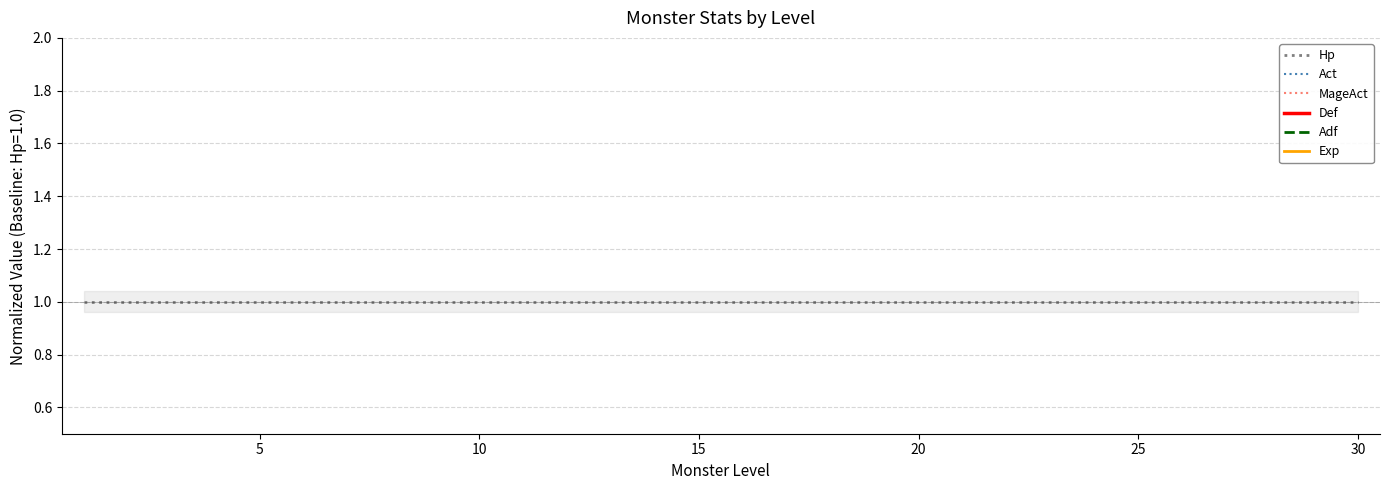

What is the average value of the Hp series?

1.0